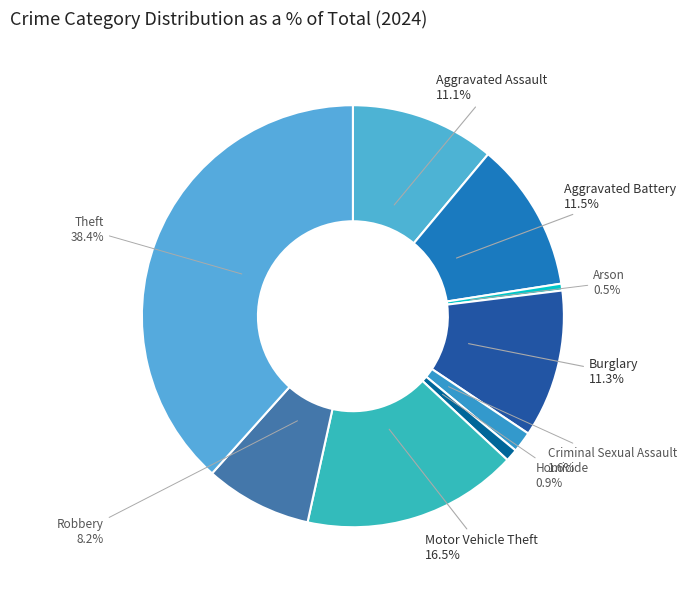

Combined, do Arson and Aggravated Battery account for over 50%?

No